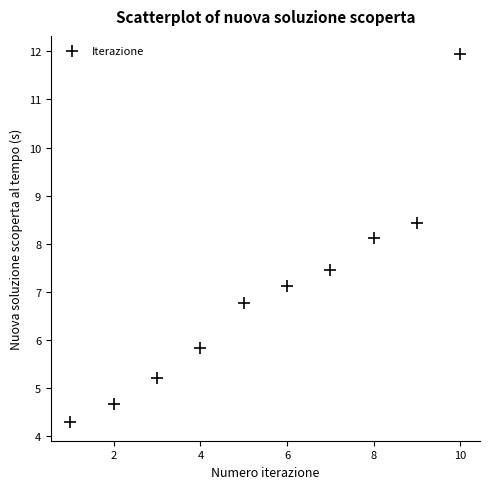

What Y value in the scatter plot is closest to 8?

8.1